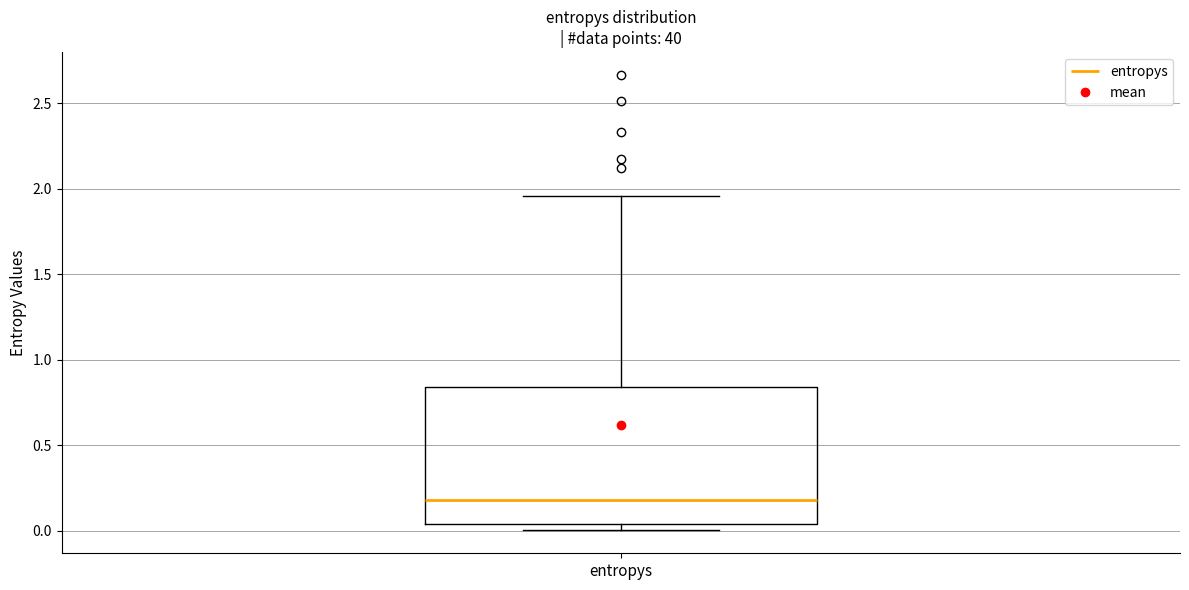

Where is the lower edge of the box for entropys on the y-axis? The values are not printed on the chart, so give them approximately, as read against the axis.

0.05